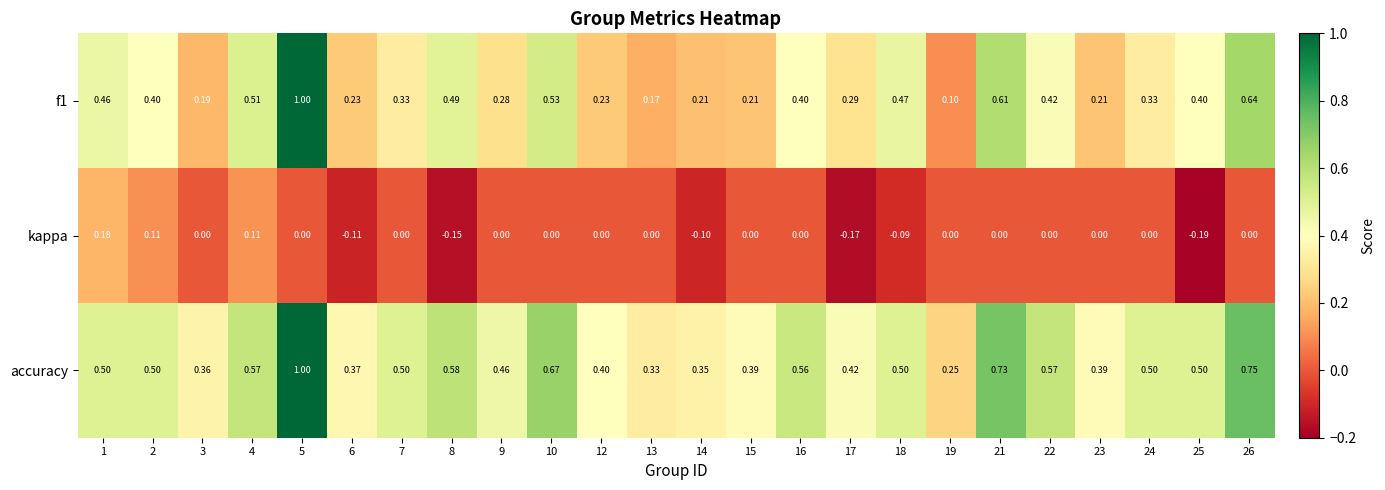

Which series has the largest total across all categories?

accuracy